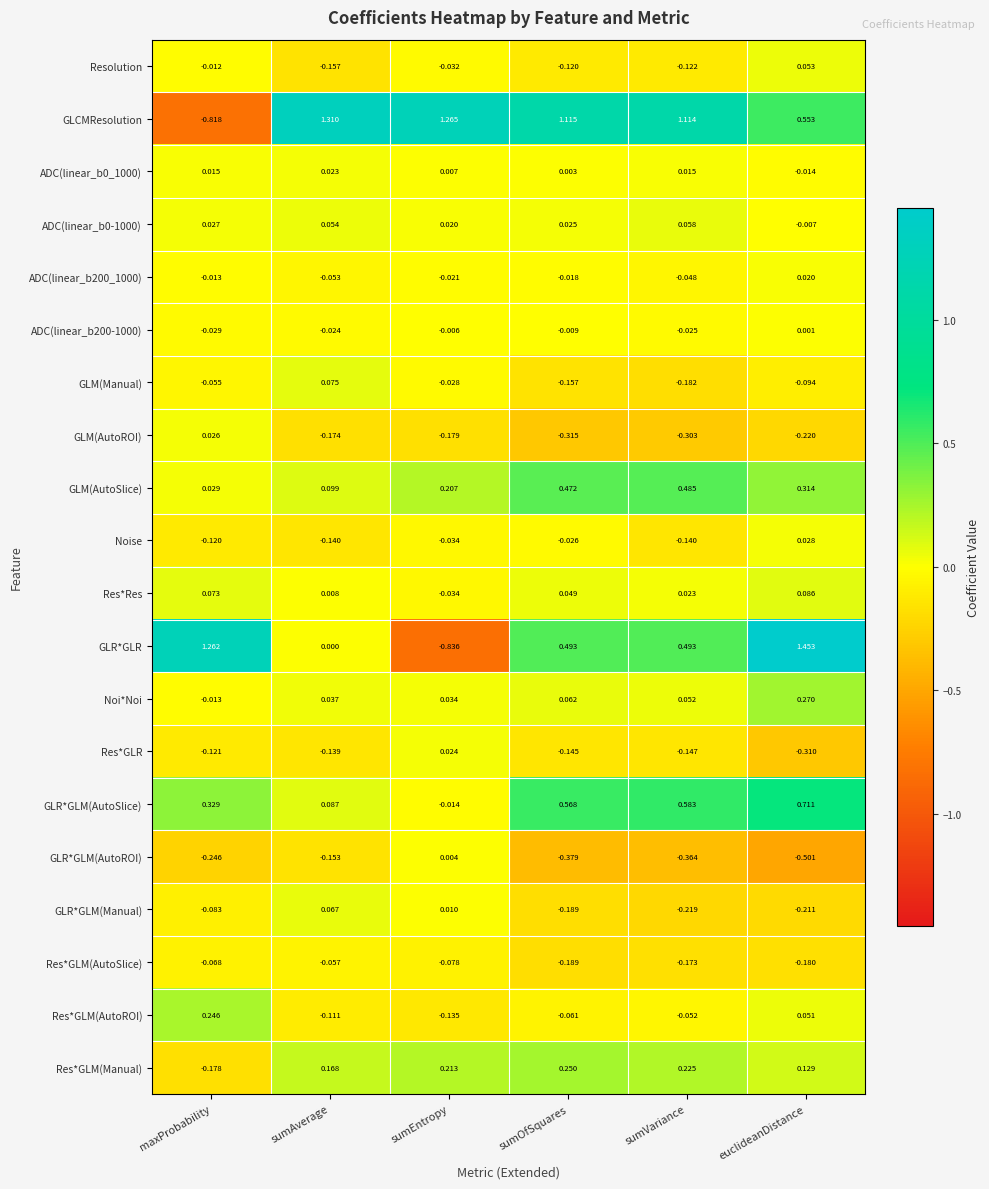

Between sumEntropy and euclideanDistance, which series saw the biggest shift?

GLR*GLR